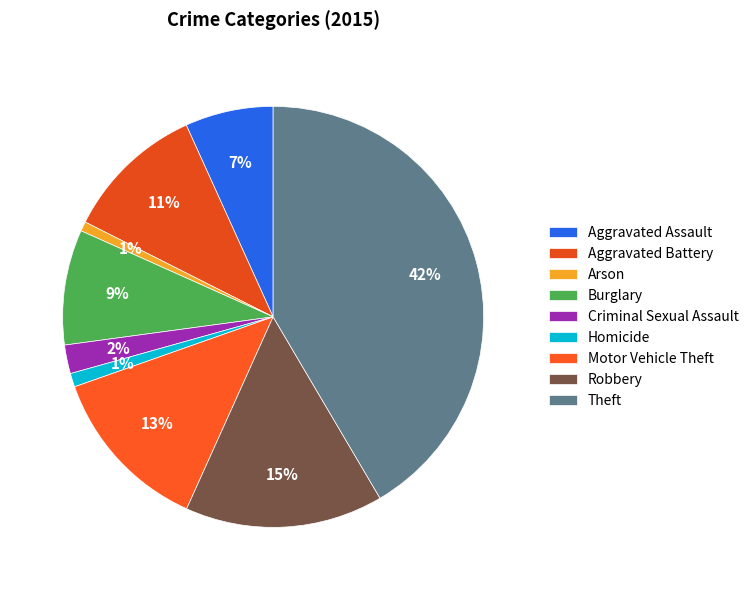

What percentage do Robbery and Homicide together represent?

16.3%